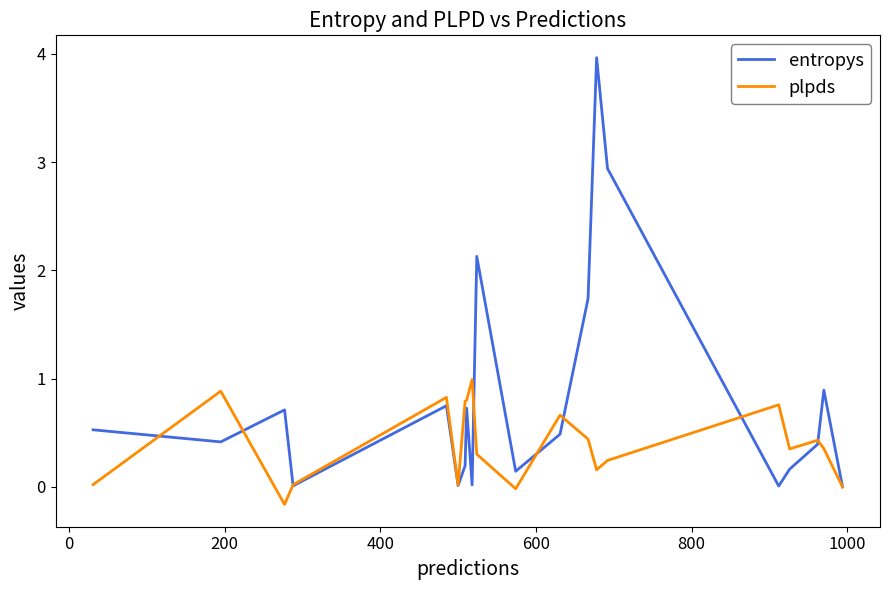

What is the maximum value shown in the chart?

4.0